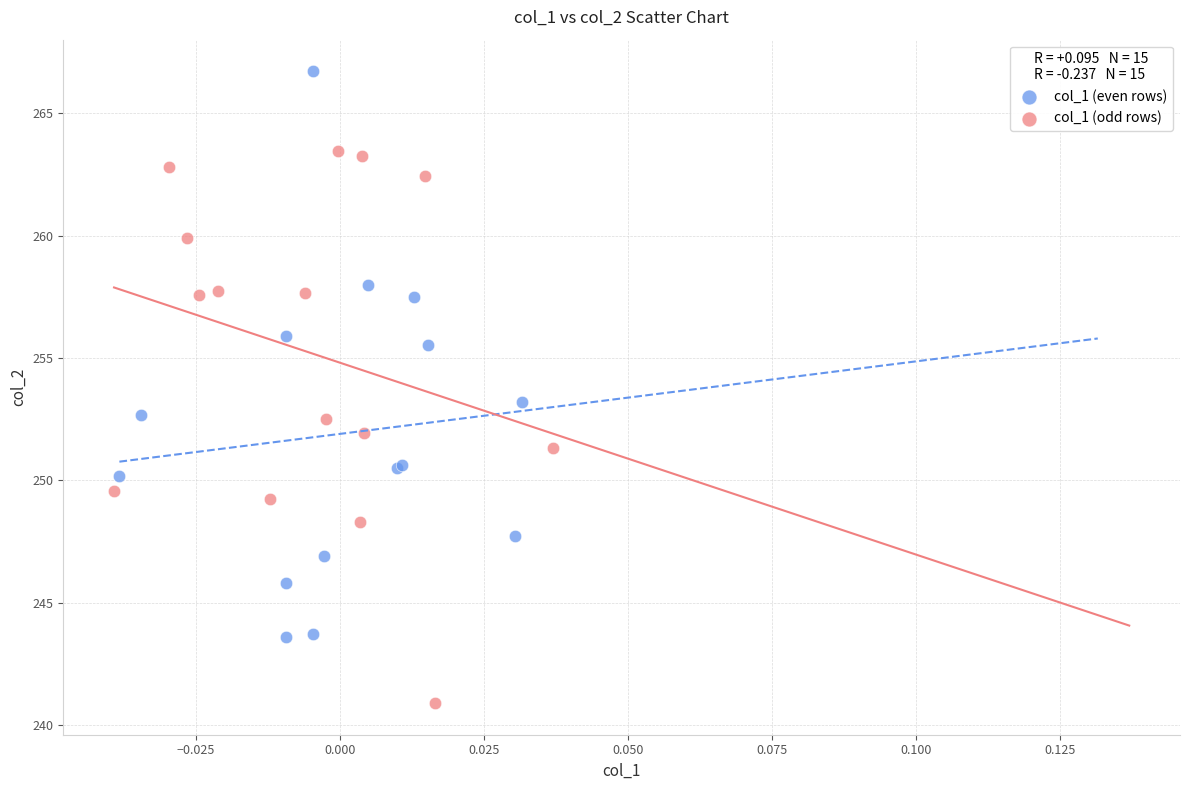

Which series contains the highest Y value?

col_1 (even rows)